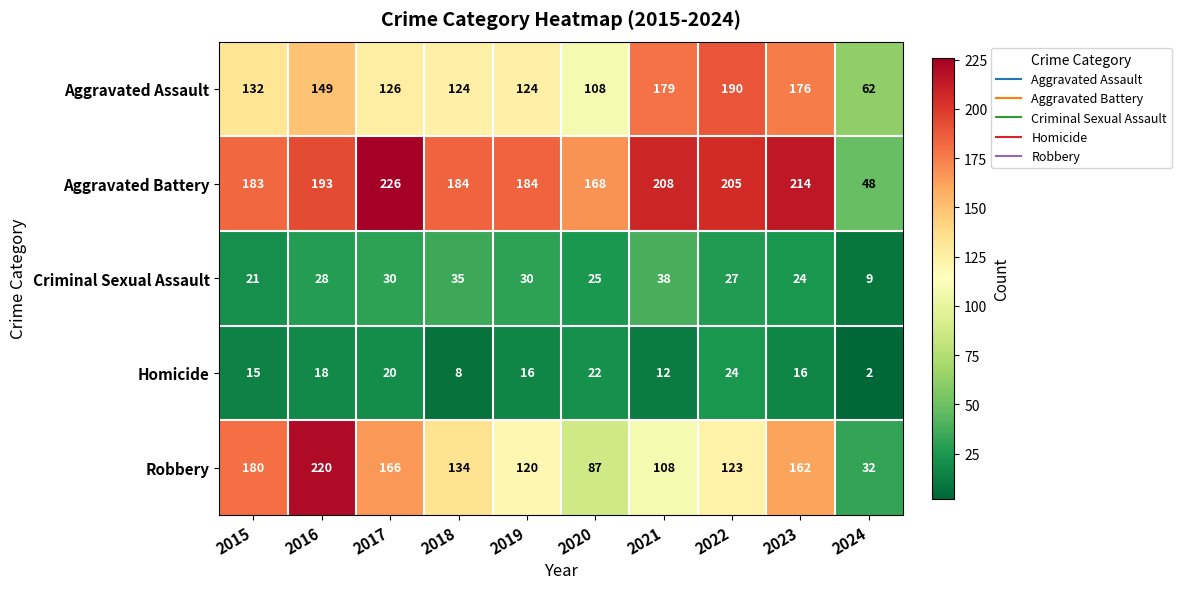

How many distinct data groups are displayed?

5